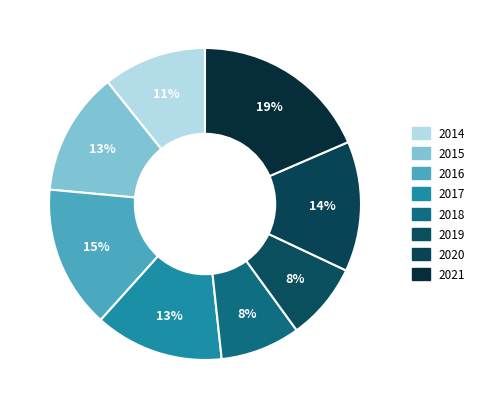

What is the ratio of the value at 2015 to the value at 2018?

1.5